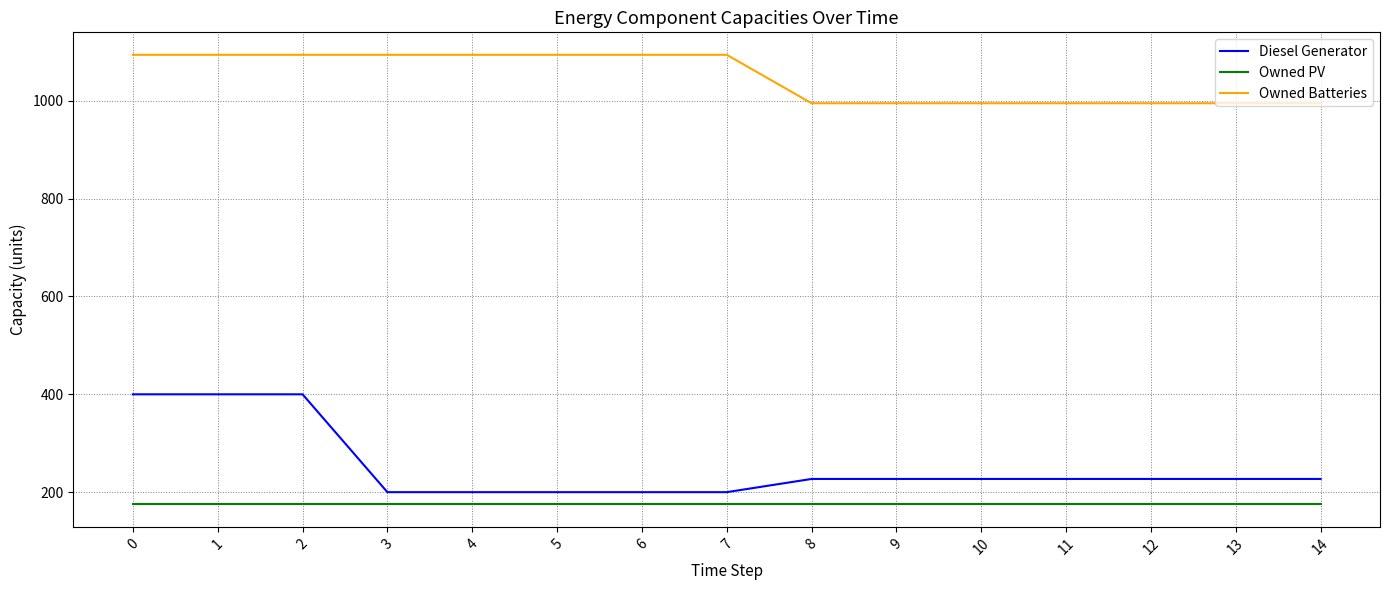

List the series in order of their peak value, highest first.

Owned Batteries, Diesel Generator, Owned PV